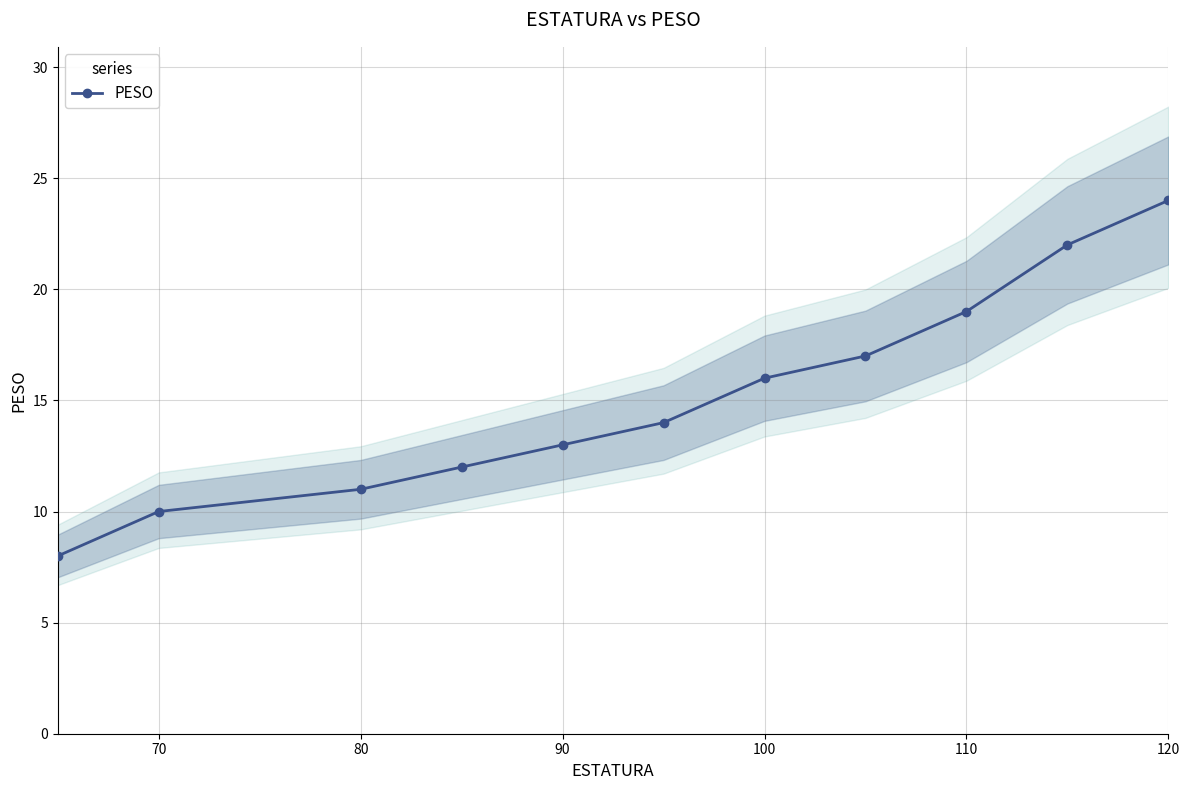

True or false: PESO has a value of 11 at 80.

True